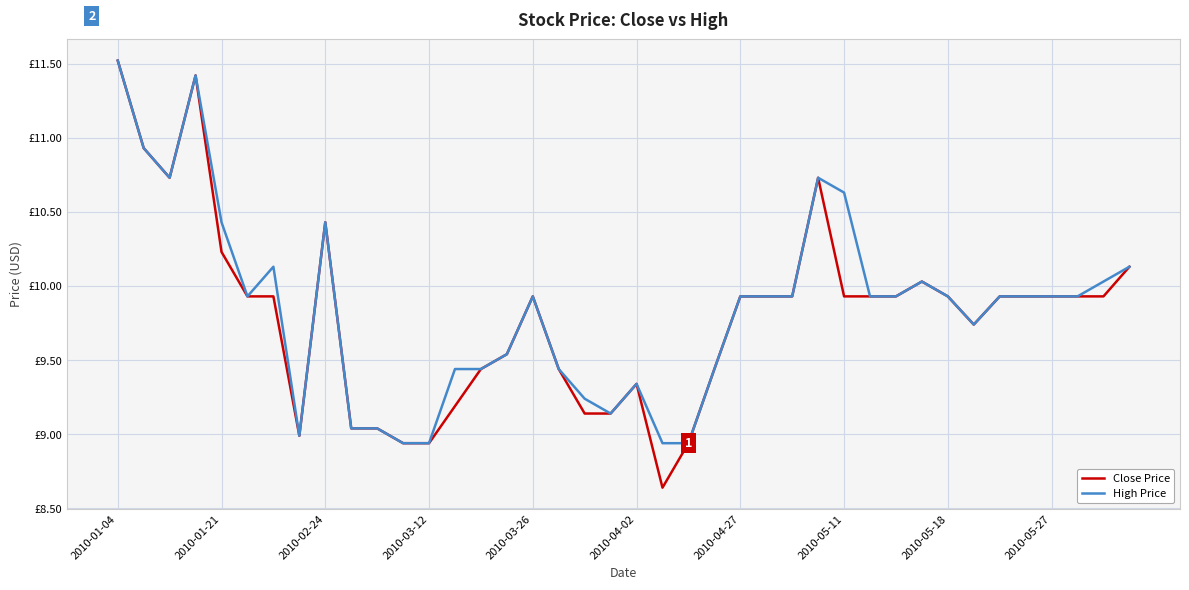

What are all the series names shown in the legend?

Close Price, High Price